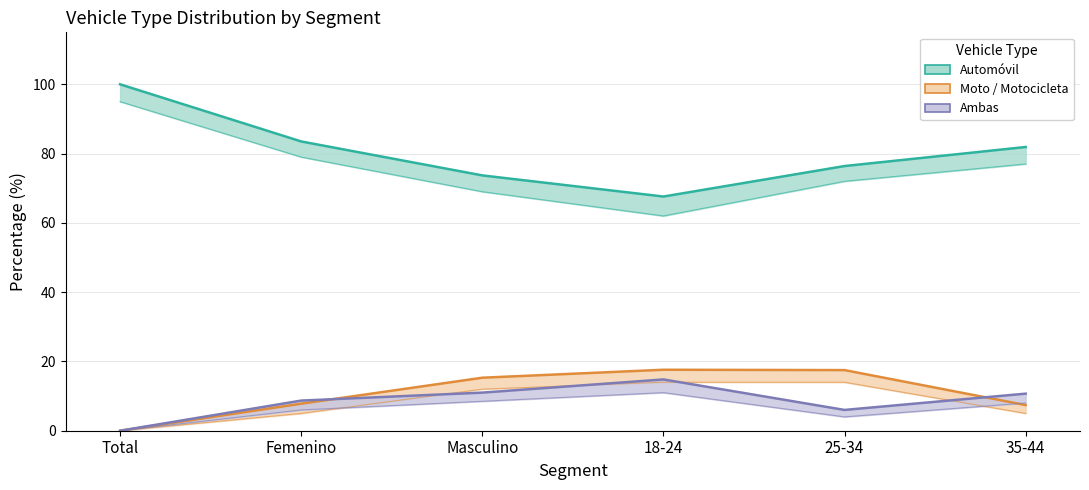

What is the value of the Automóvil point at the 4th from the left?

67.6